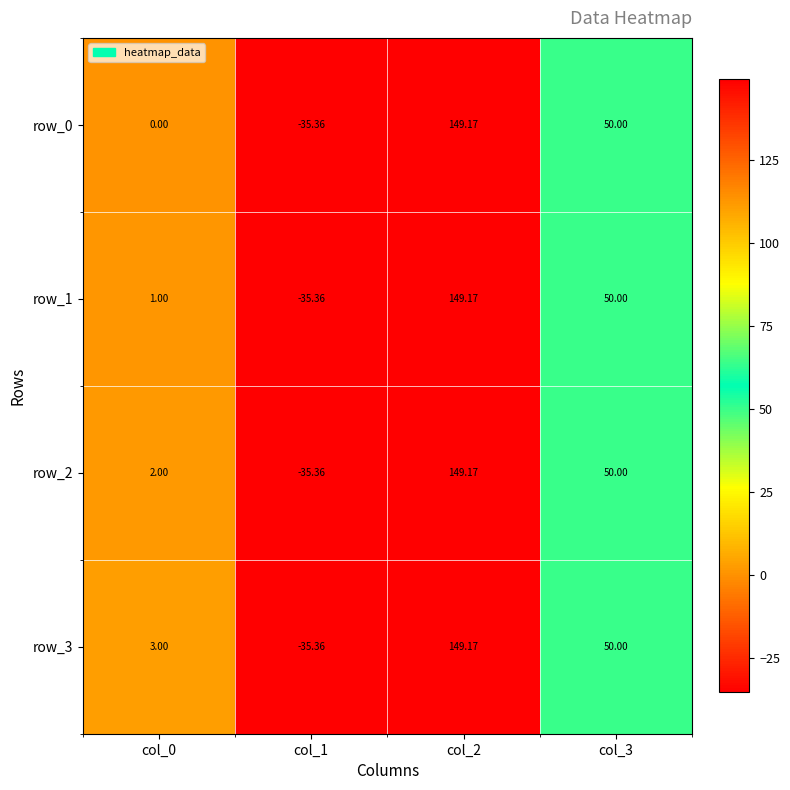

Rank the series by their average value, from lowest to highest.

row_0, row_1, row_2, row_3